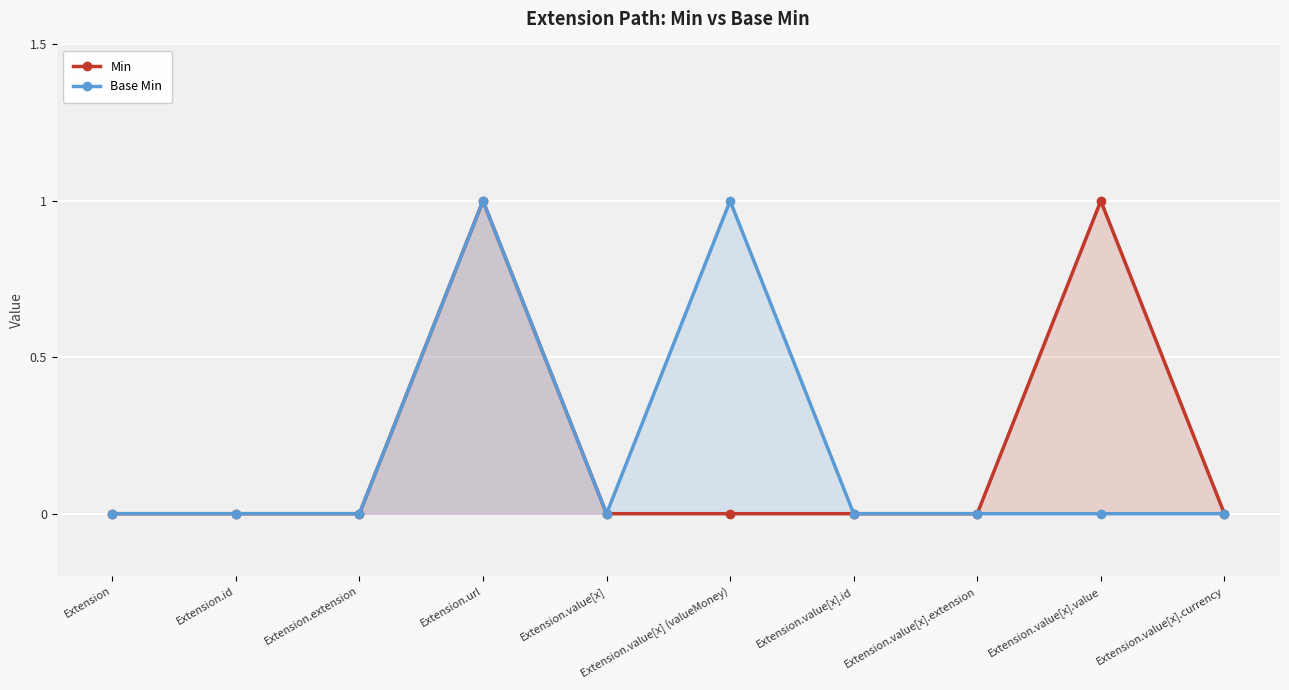

Is it true that Min equals 0 at Extension.extension?

True